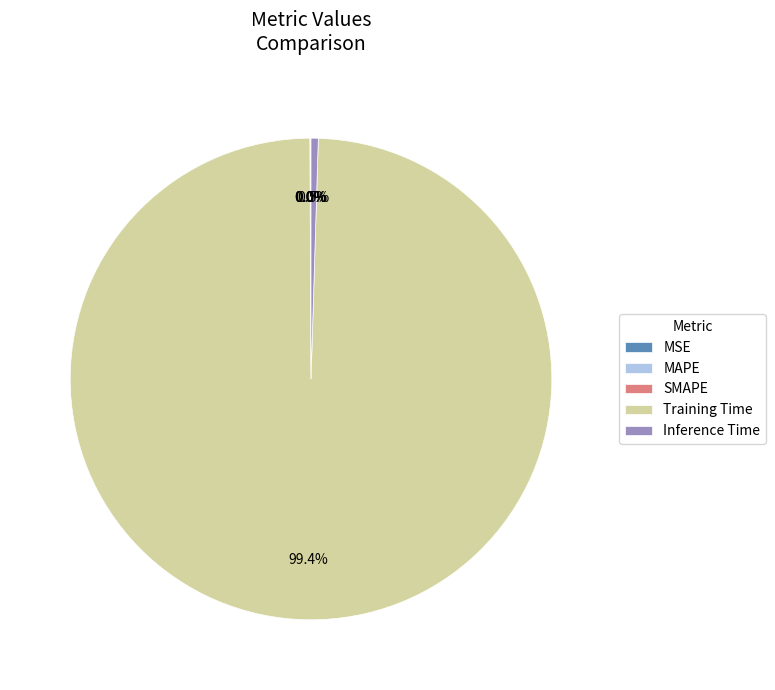

What is the largest slice in the pie chart?

Training Time